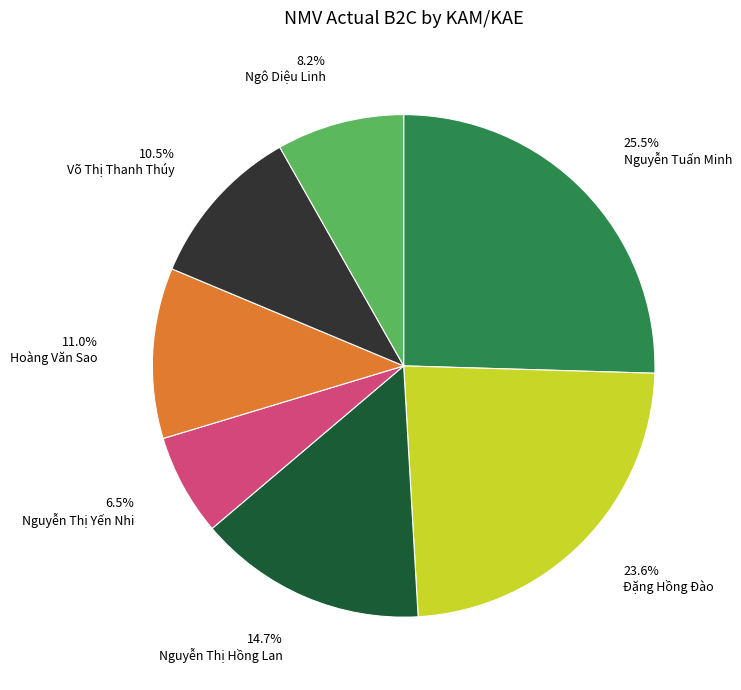

Which has a higher value, Nguyễn Tuấn Minh or Ngô Diệu Linh?

Nguyễn Tuấn Minh